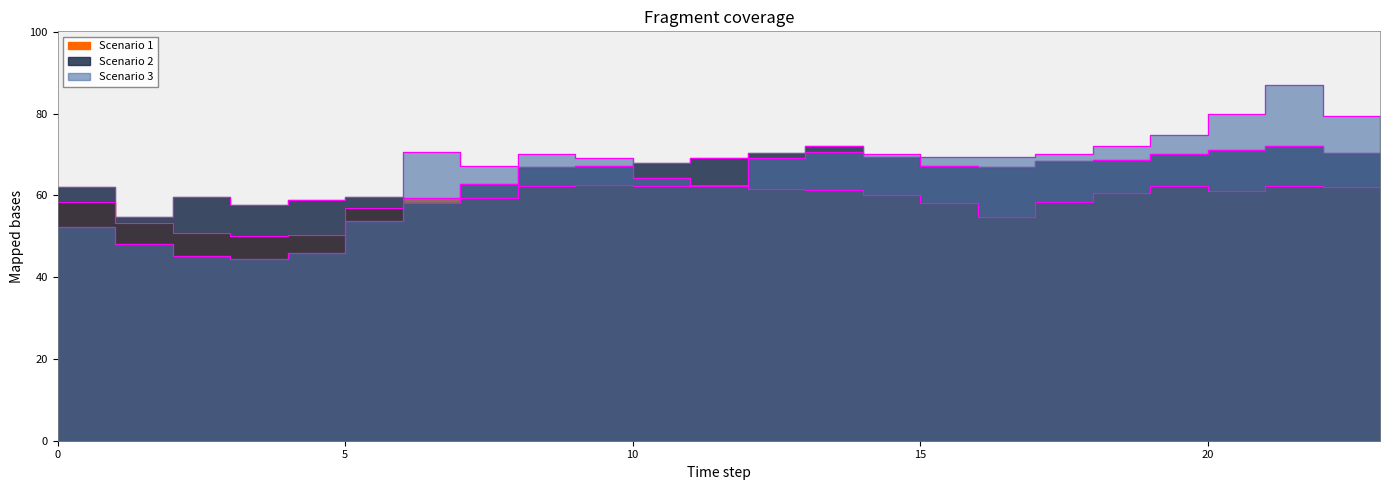

Which has a higher value, 18 or 3?

18